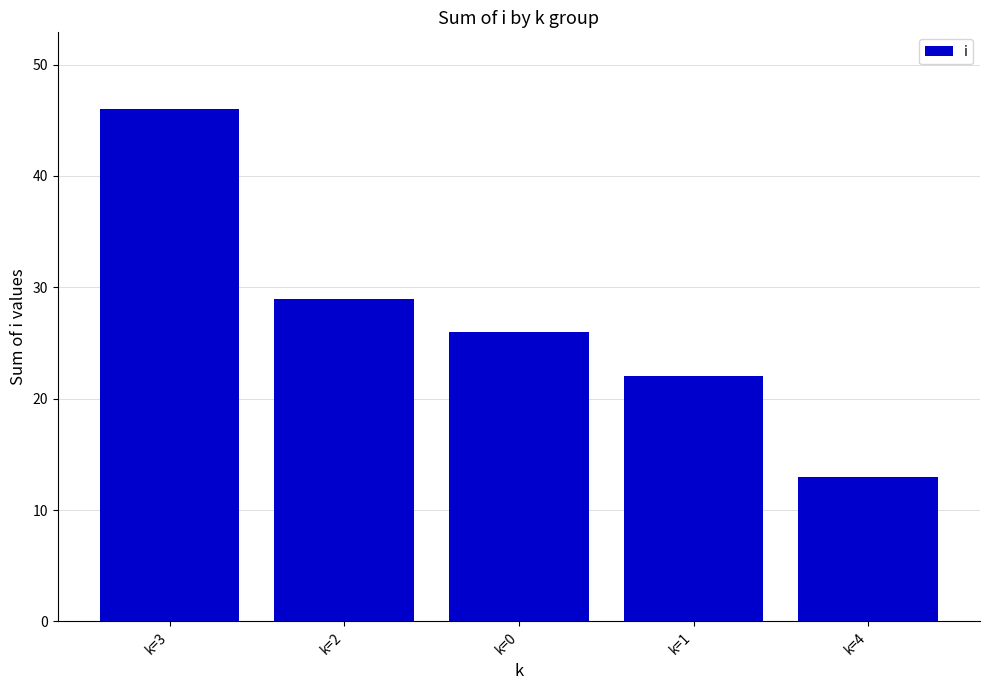

Reading left to right, transcribe all the data shown in this chart.

46	29	26	22	13